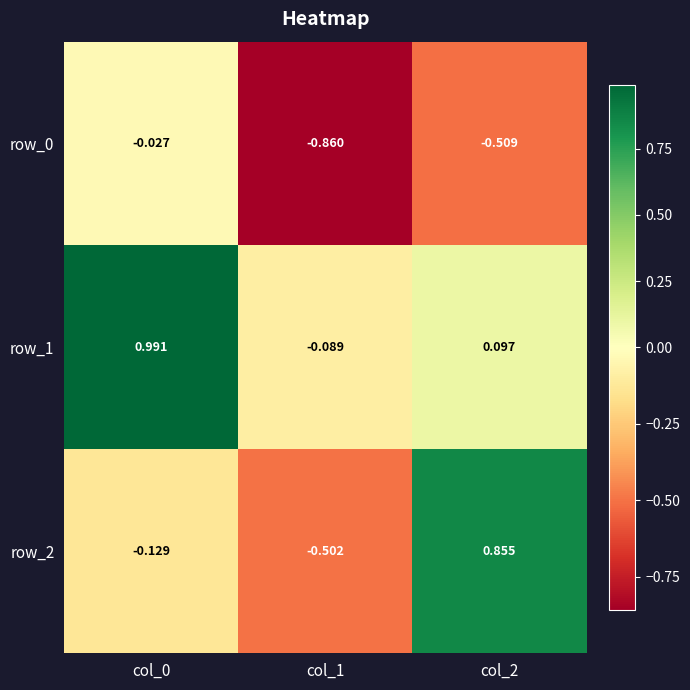

Is the value of row_1 at col_2 greater than the value of row_0 at col_1?

Yes